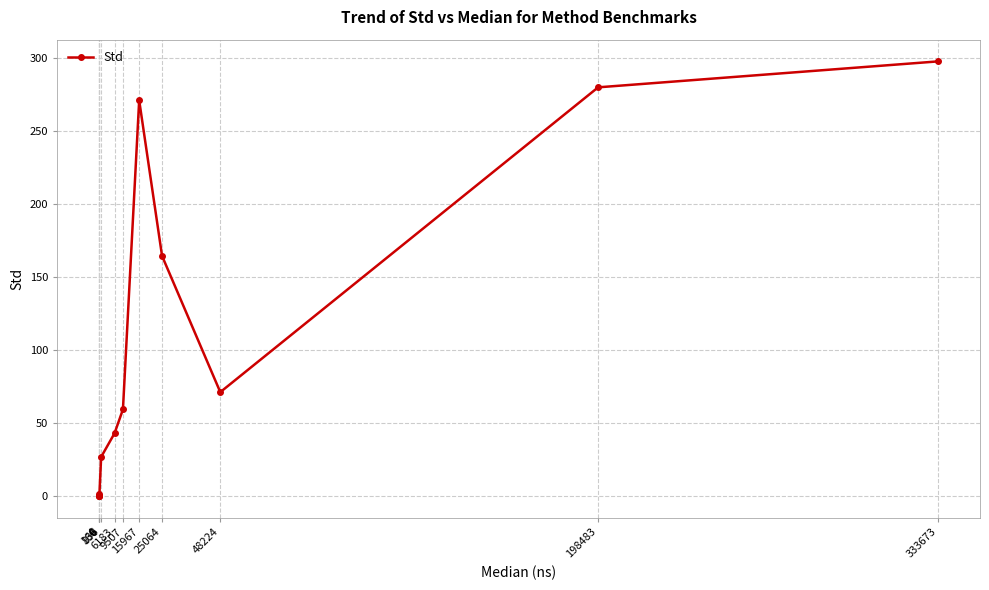

How many values exceed 59?

6